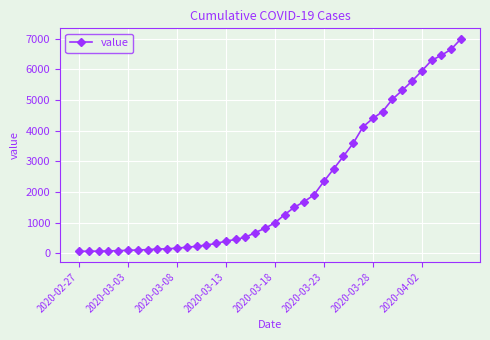

How many data points are less than 993?

20